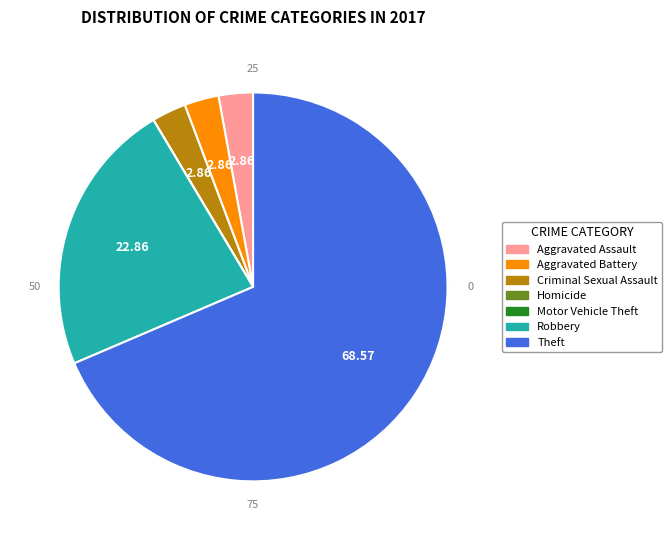

Is there a majority slice in this chart?

Yes